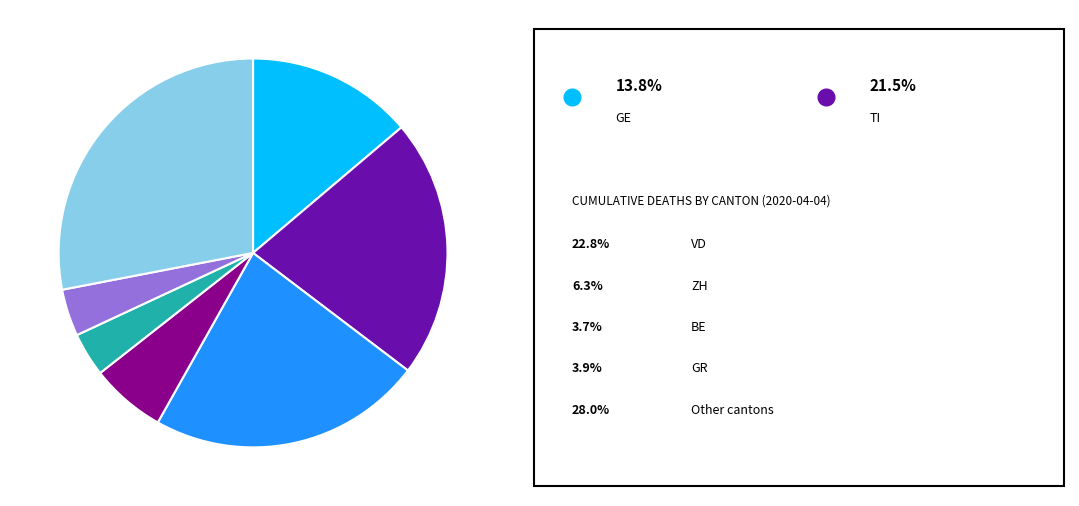

Is there a majority slice in this chart?

No